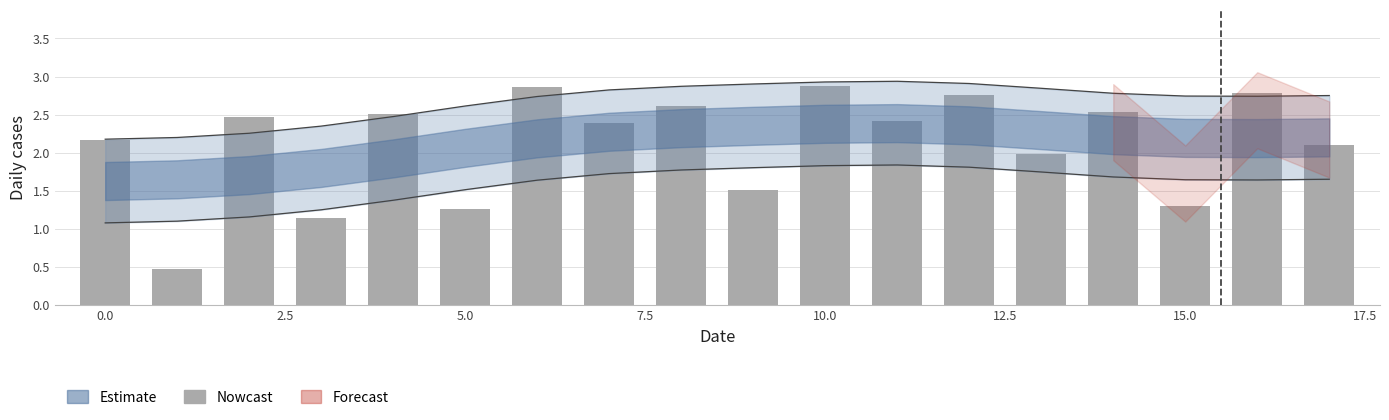

What is the minimum value shown in the chart?

0.5